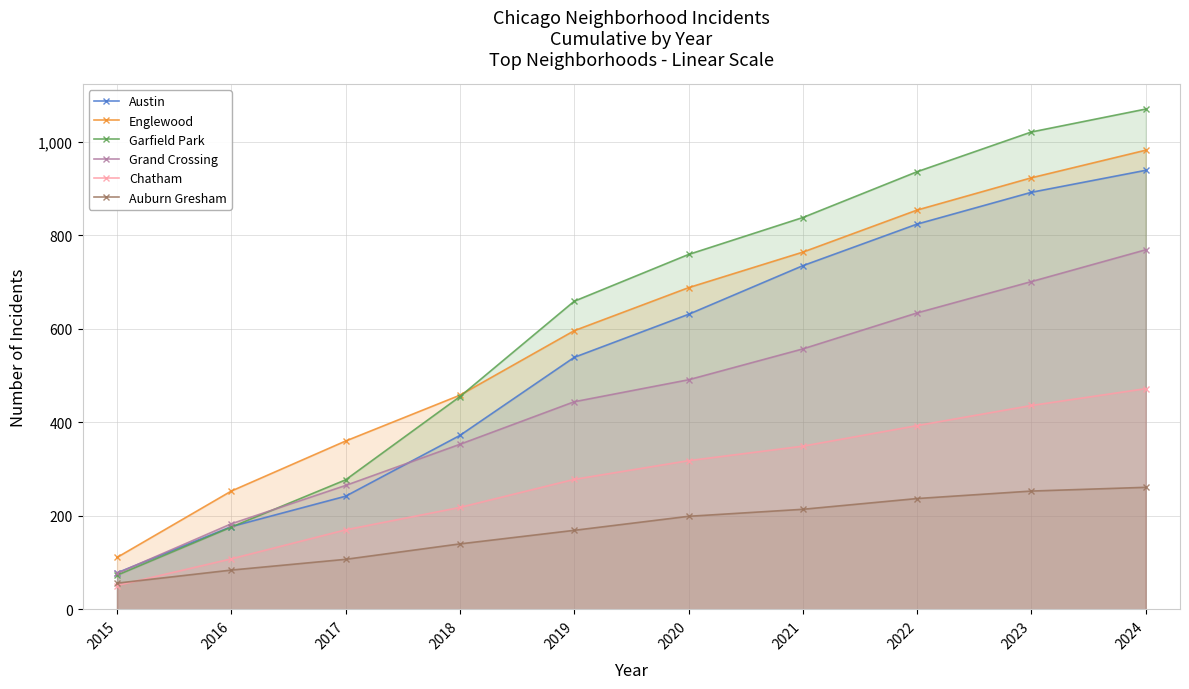

Is it true that Grand Crossing equals 743 at 2020?

False